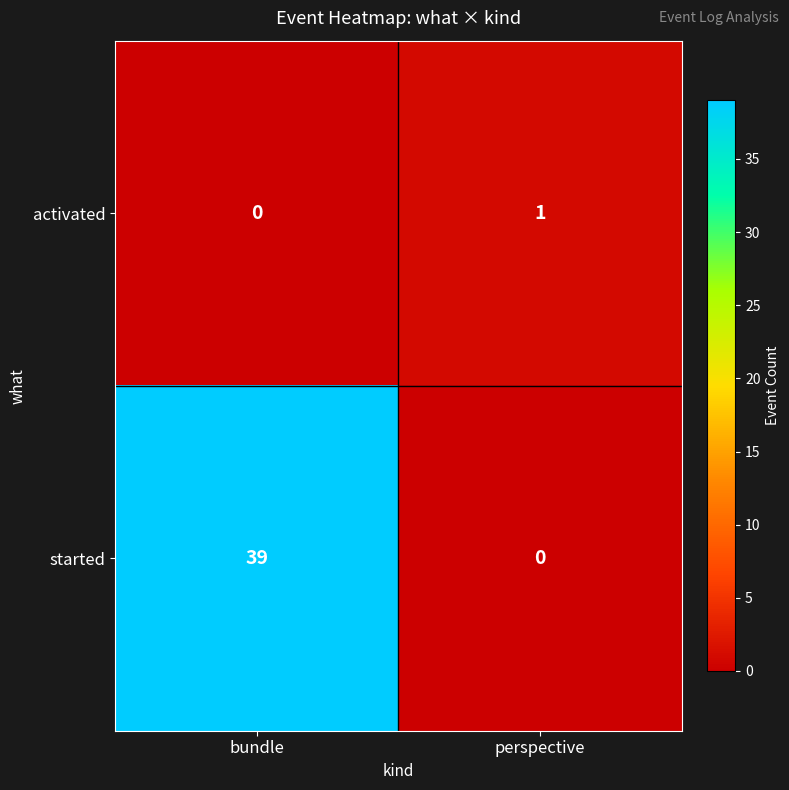

How many positive values does the activated series have?

1